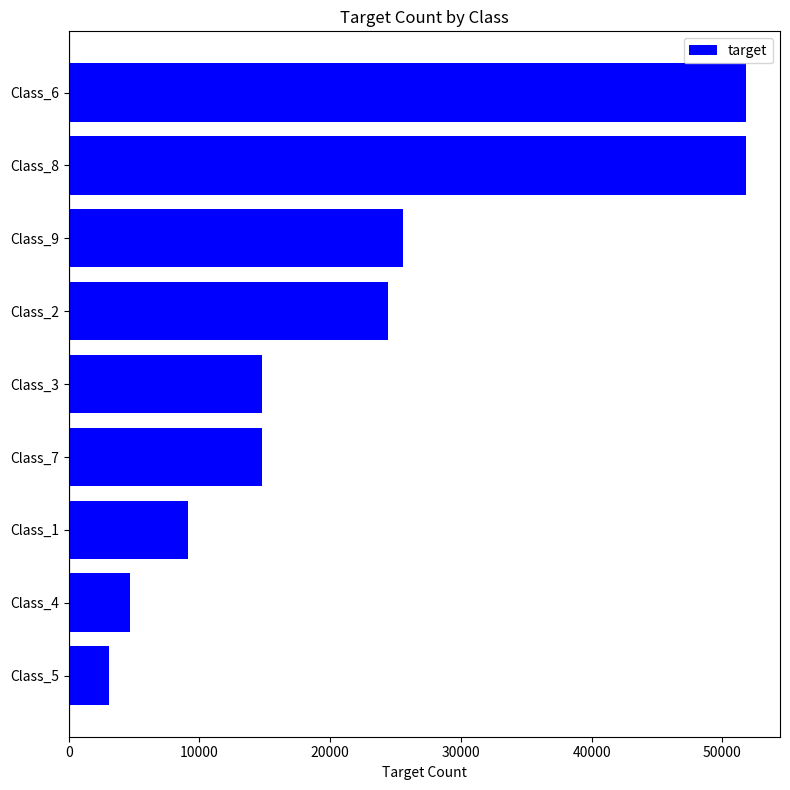

Is it true that the value at Class_9 is 8153?

False